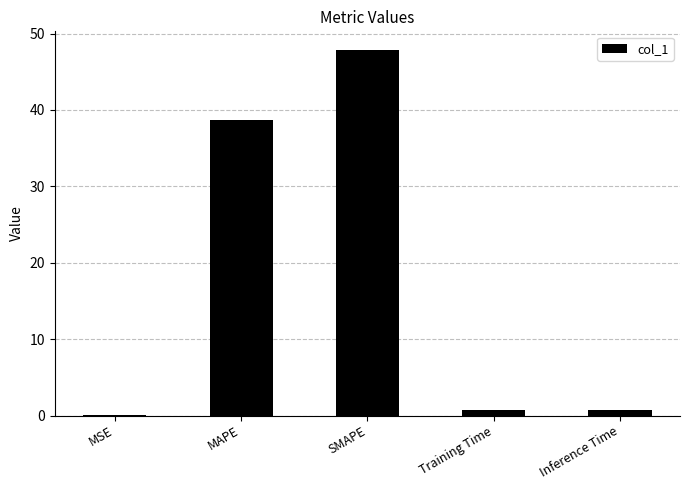

Are the bars horizontal?

No